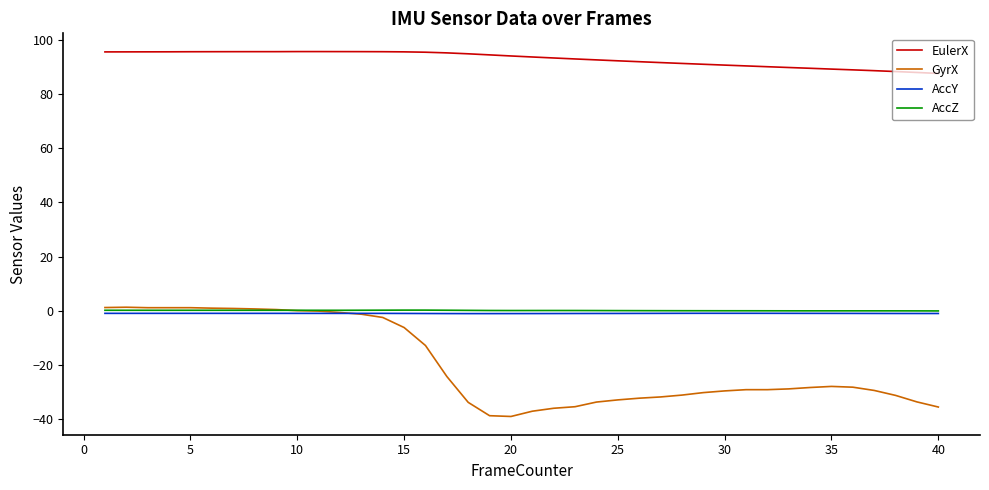

What is the smallest value displayed?

-39.1